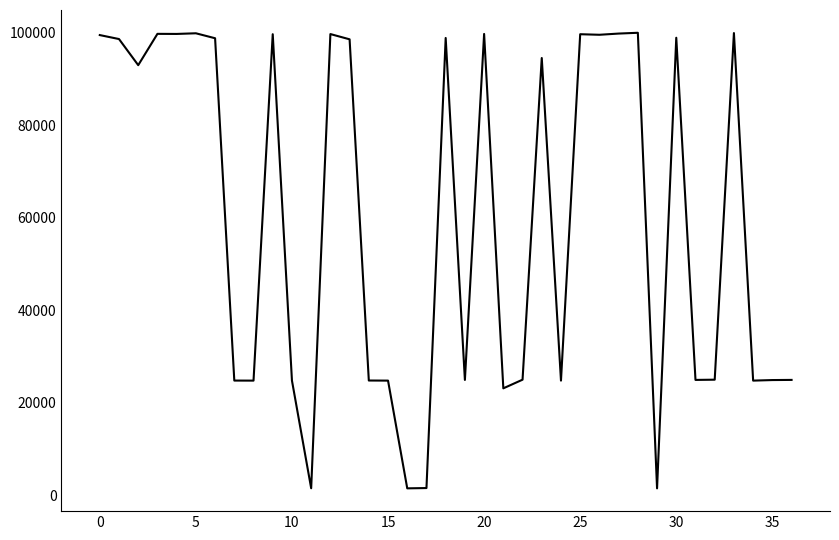

Does the chart have visible grid lines?

No